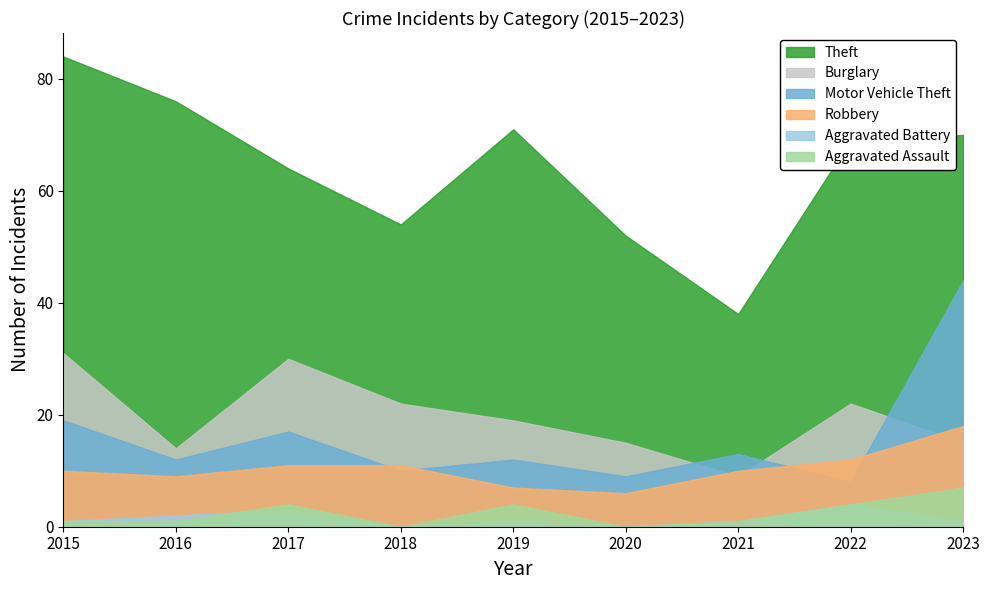

Rank the categories by Motor Vehicle Theft value from lowest to highest.

2022, 2020, 2018, 2016, 2019, 2021, 2017, 2015, 2023